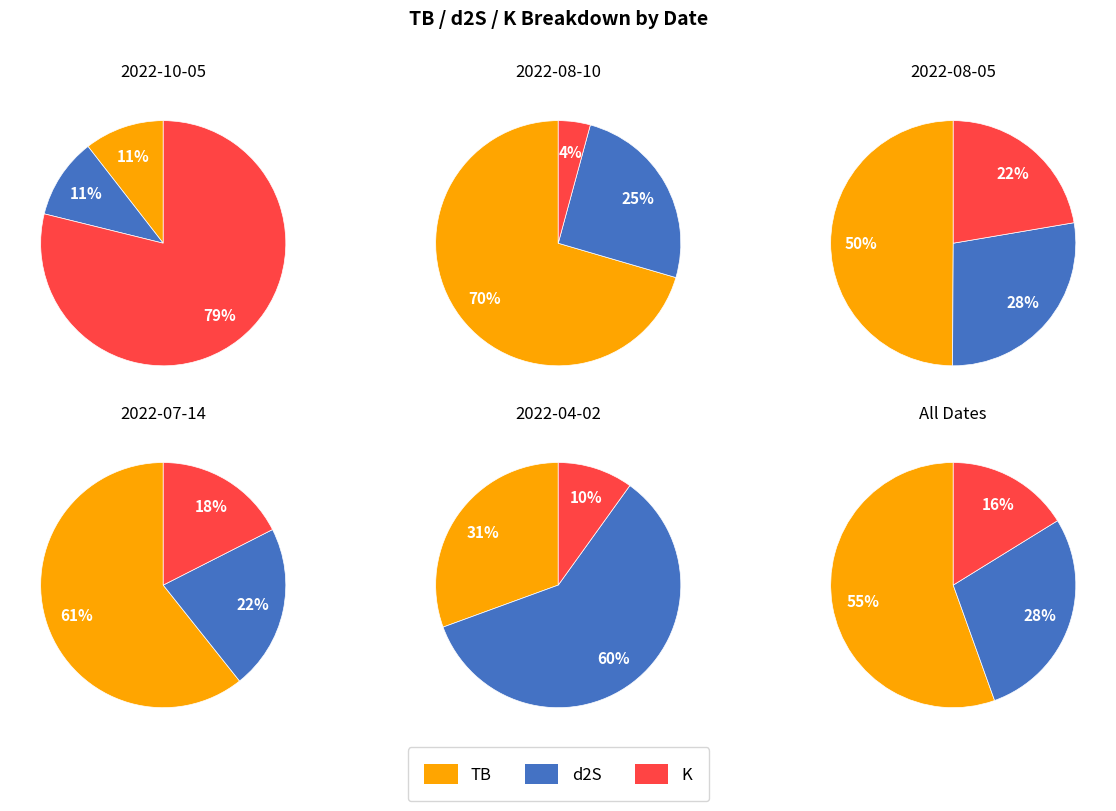

Combined, what portion of the pie is 2022-08-10 and 2022-08-05?

57.8%